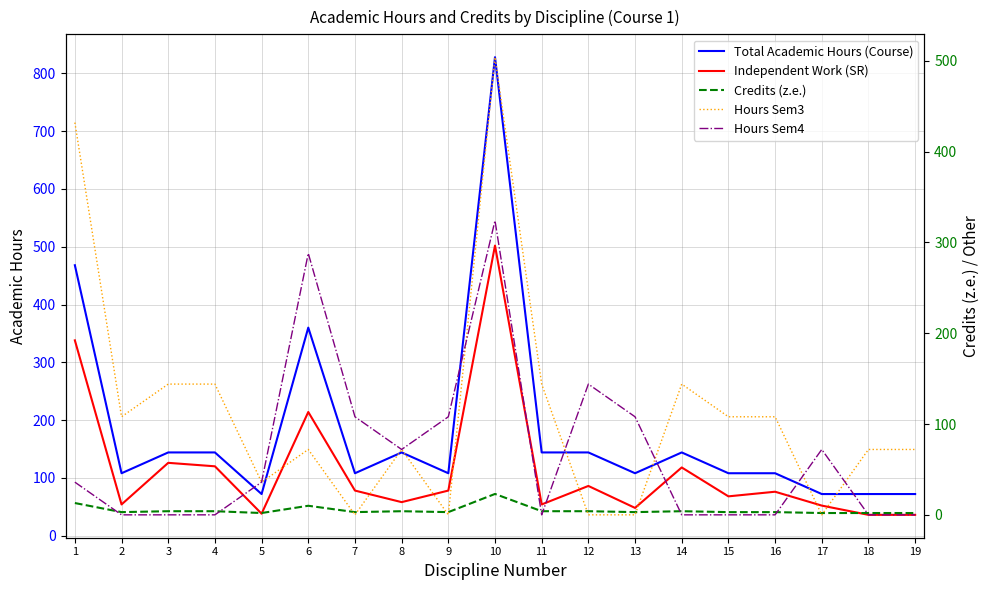

What is the value of the Total Academic Hours (Course) point at the 4th from the left?

144